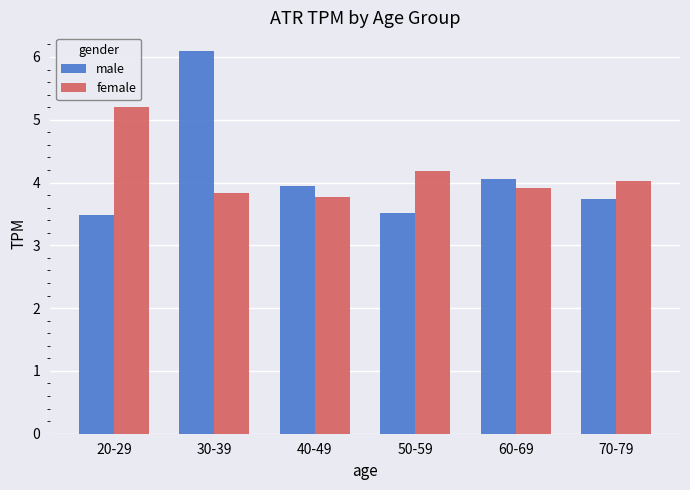

At which category is the sum across all series the highest?

30-39